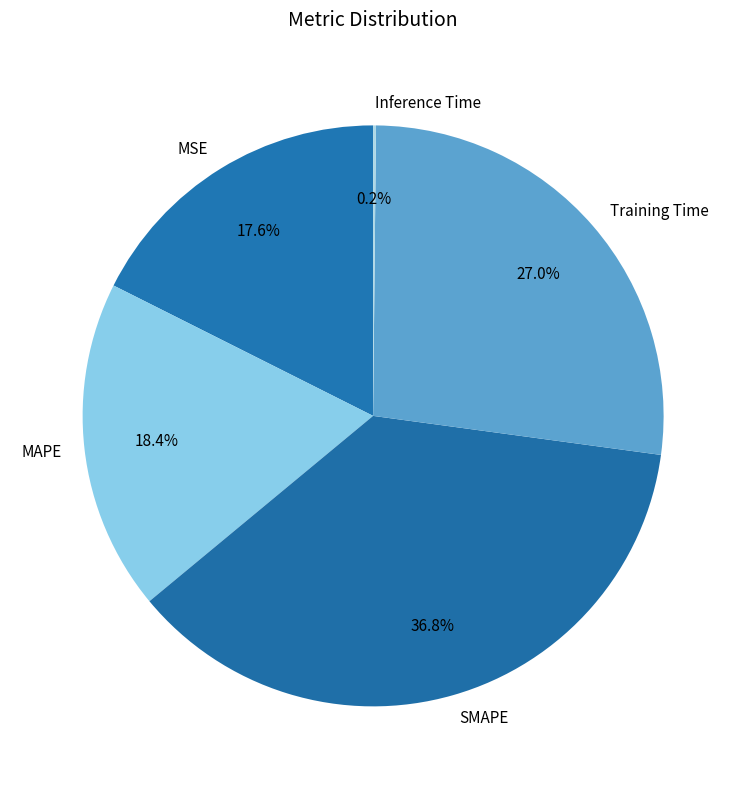

What is the largest slice in the pie chart?

SMAPE